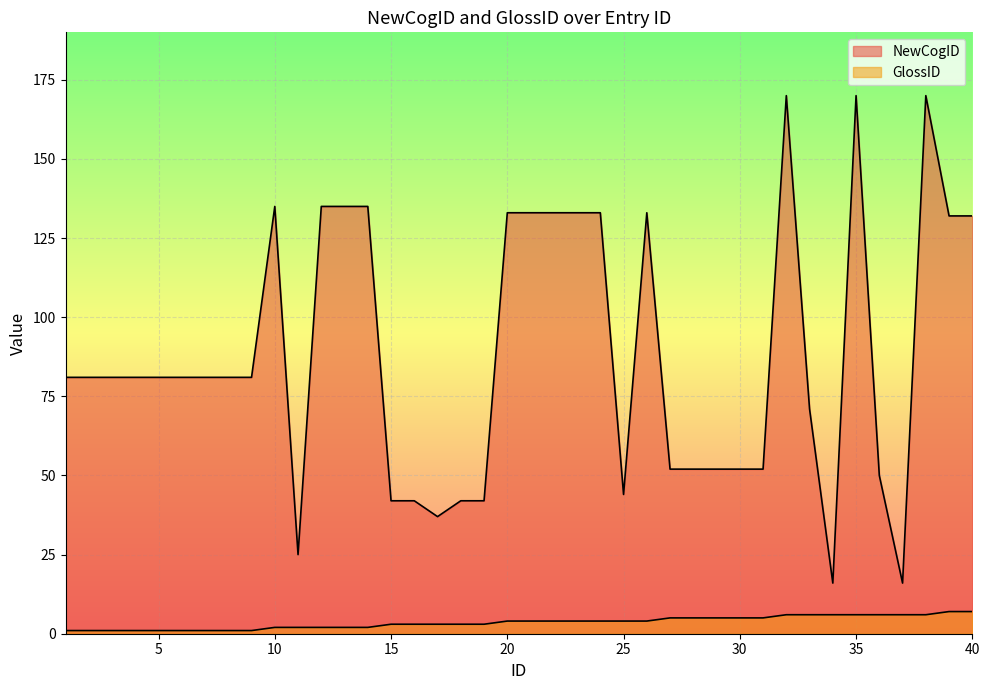

Which series has the largest range (max minus min)?

NewCogID